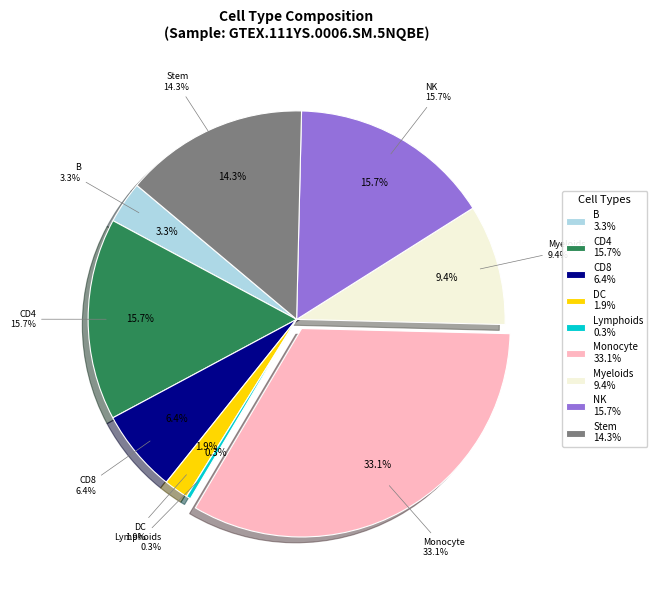

To the nearest percent, what is the difference between the largest and smallest slice percentages?

33%